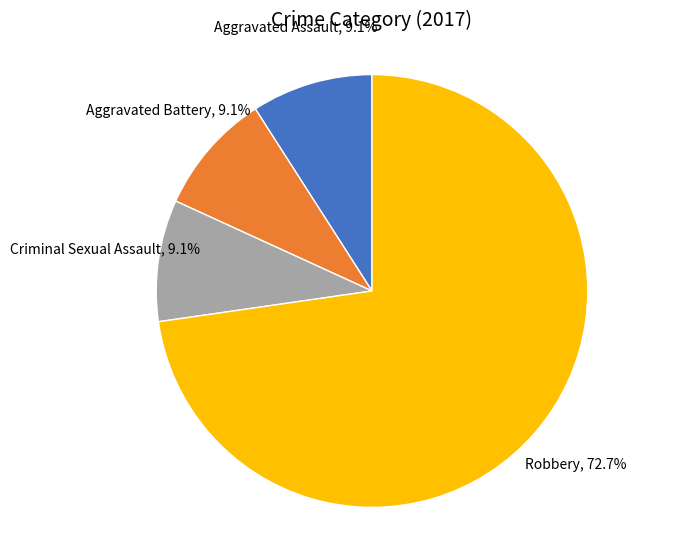

Does any single category account for the majority?

Yes